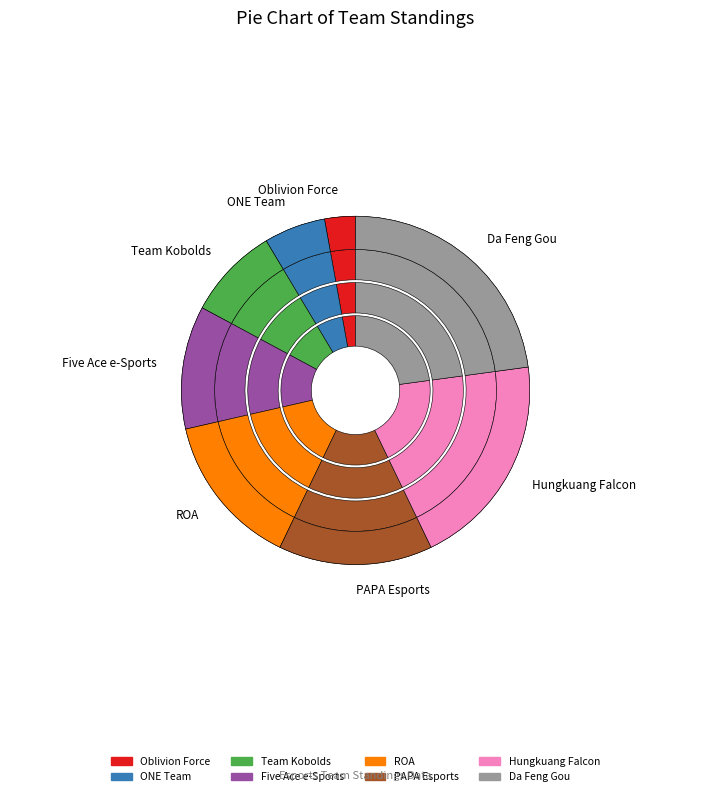

What percentage is the ONE Team slice, to the nearest percent?

6%